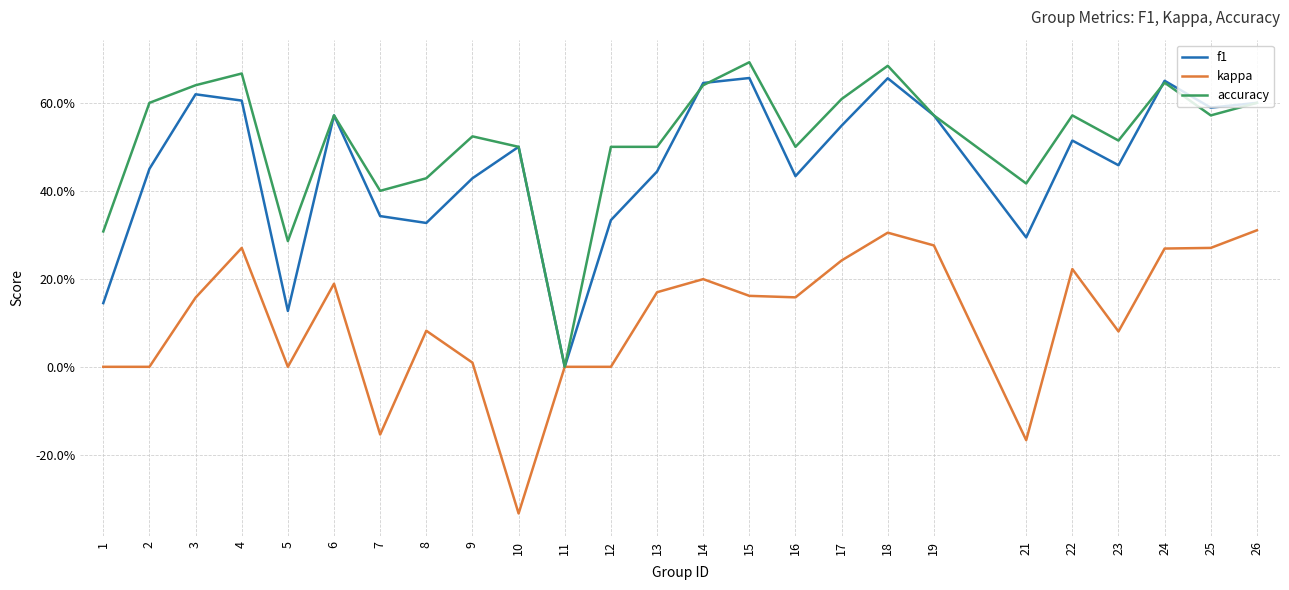

What are all the series names shown in the legend?

f1, kappa, accuracy